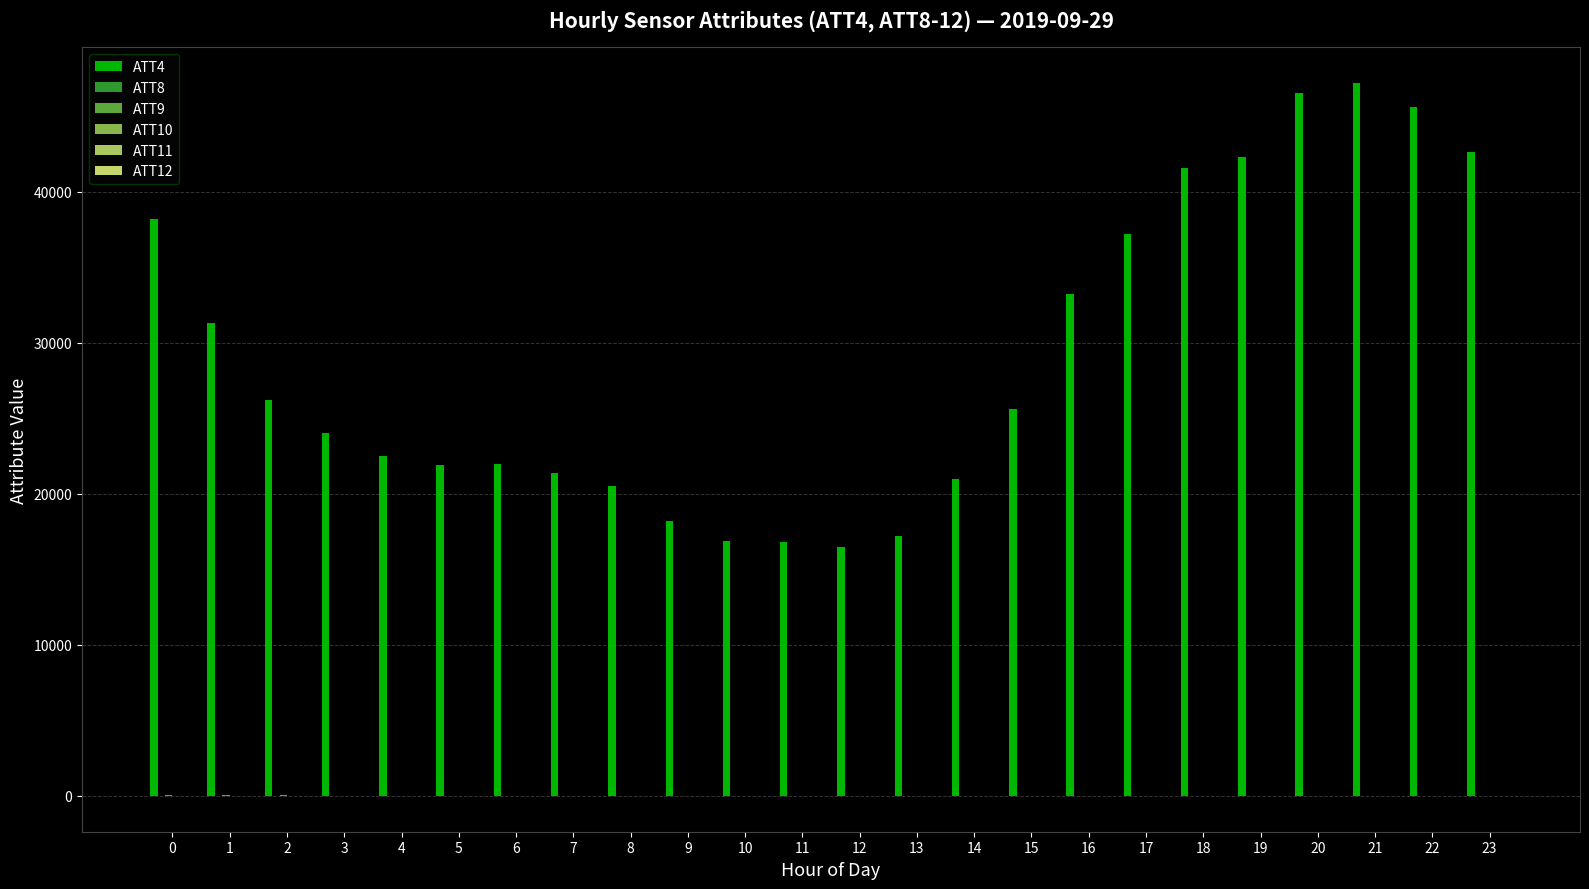

Which series has the largest total across all categories?

ATT4